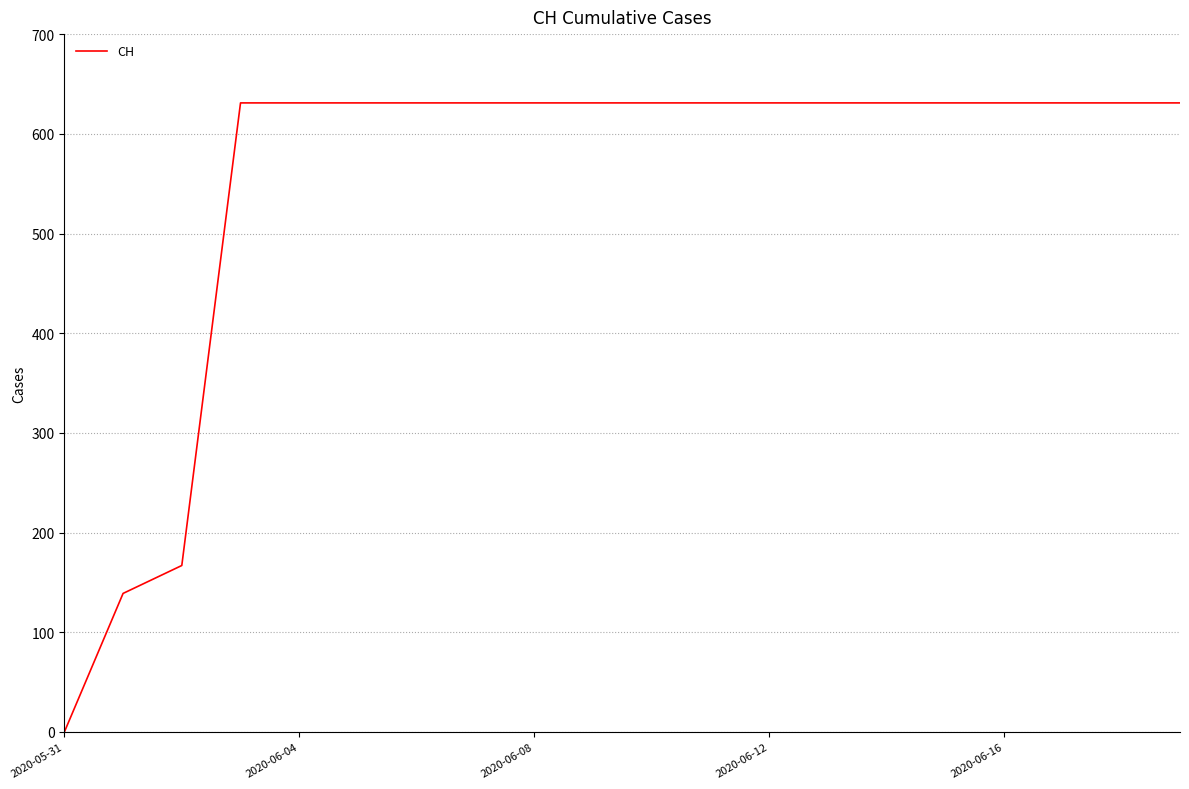

What is the difference between the maximum and minimum values?

631